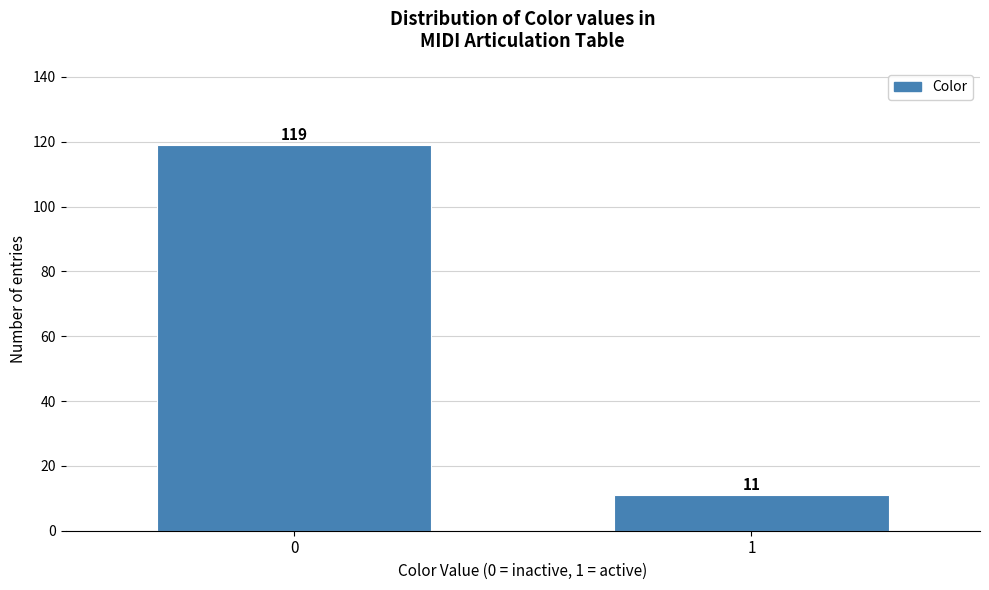

Reading right to left, list all the values displayed in this chart.

1=11	0=119